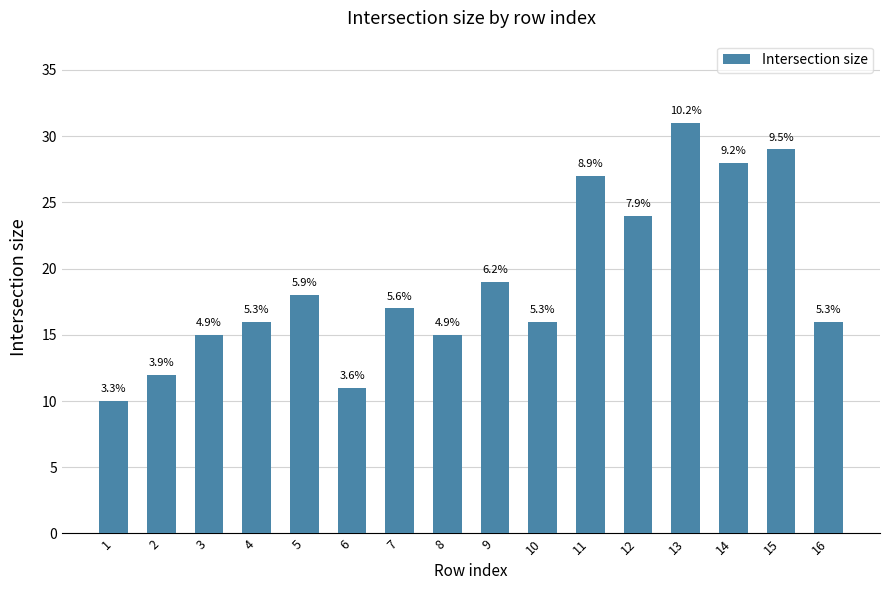

Are the bars horizontal?

No